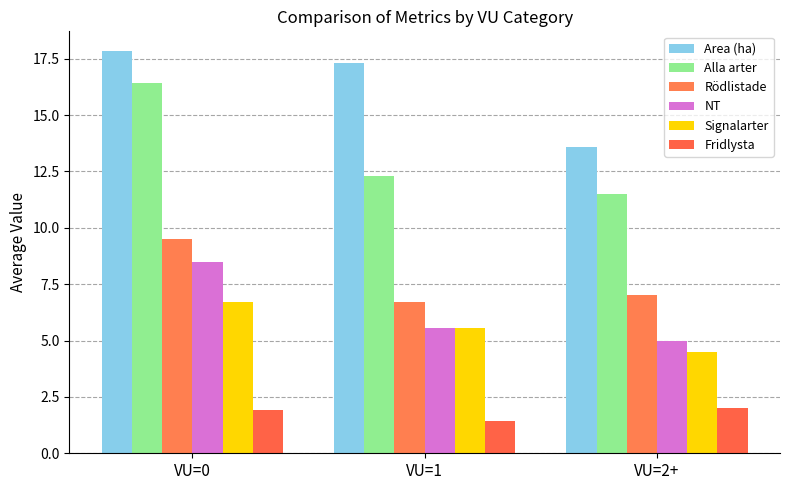

What is the lowest value of the Fridlysta series?

1.4